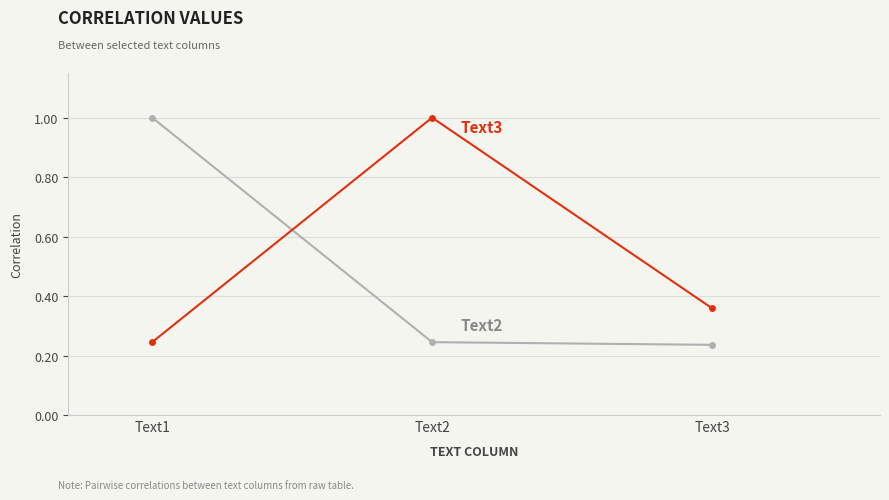

What is the total value across all series at Text2?

1.2